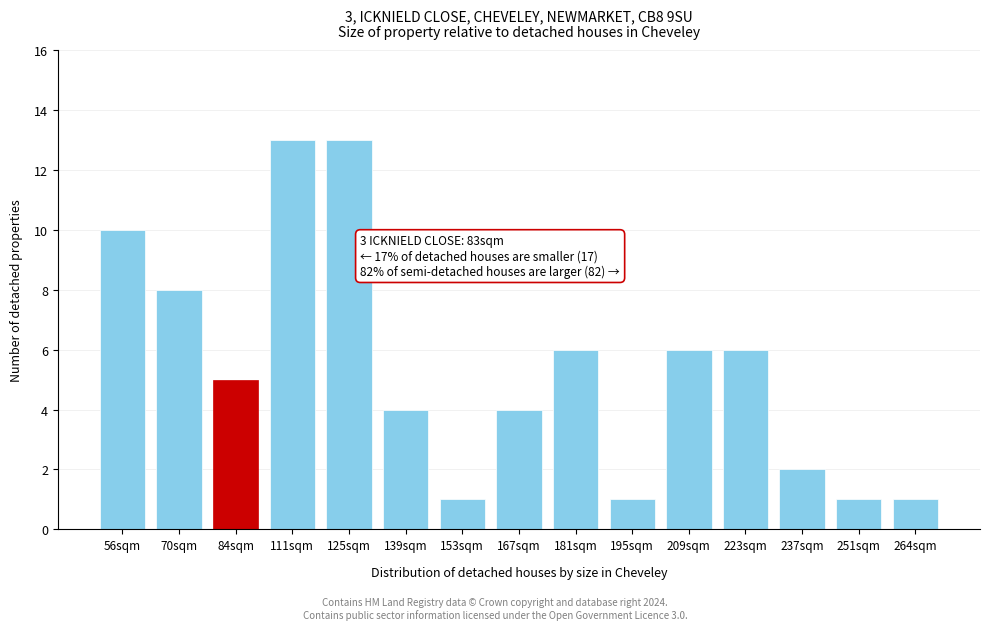

Reading right to left, list all the values displayed in this chart.

264sqm=1	251sqm=1	237sqm=2	223sqm=6	209sqm=6	195sqm=1	181sqm=6	167sqm=4	153sqm=1	139sqm=4	125sqm=13	111sqm=13	84sqm=5	70sqm=8	56sqm=10